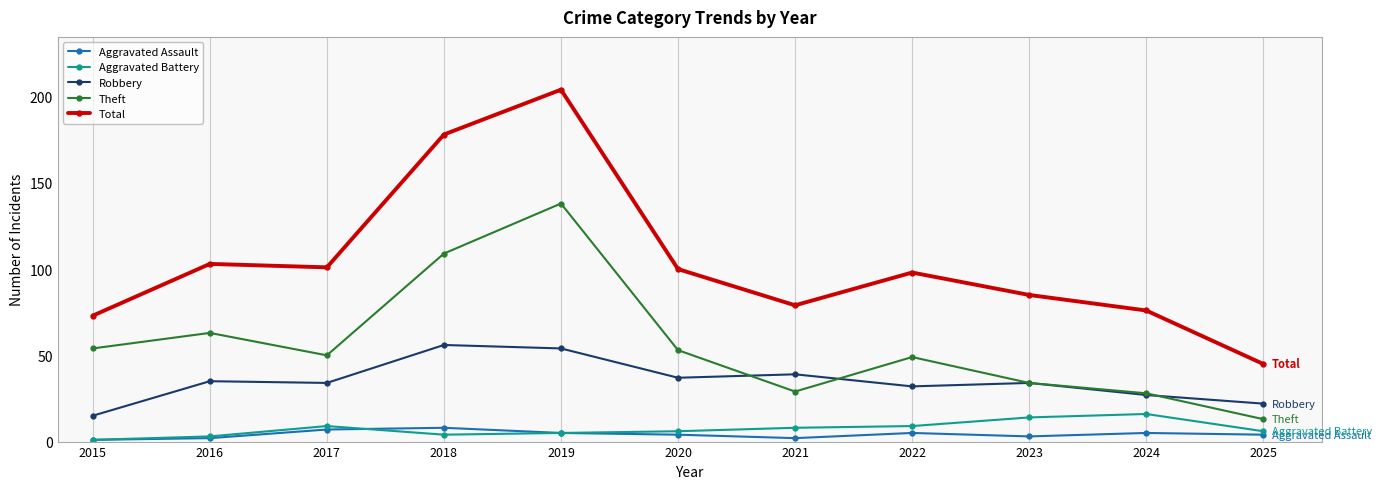

Which series changed the most between 2017 and 2021?

Total